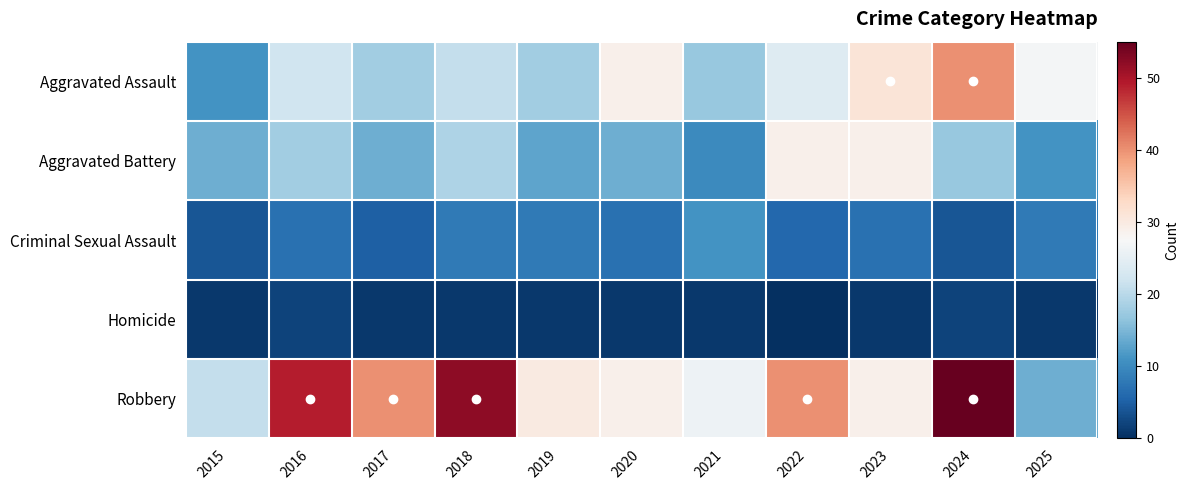

List the series in order of their peak value, highest first.

Robbery, Aggravated Assault, Aggravated Battery, Criminal Sexual Assault, Homicide